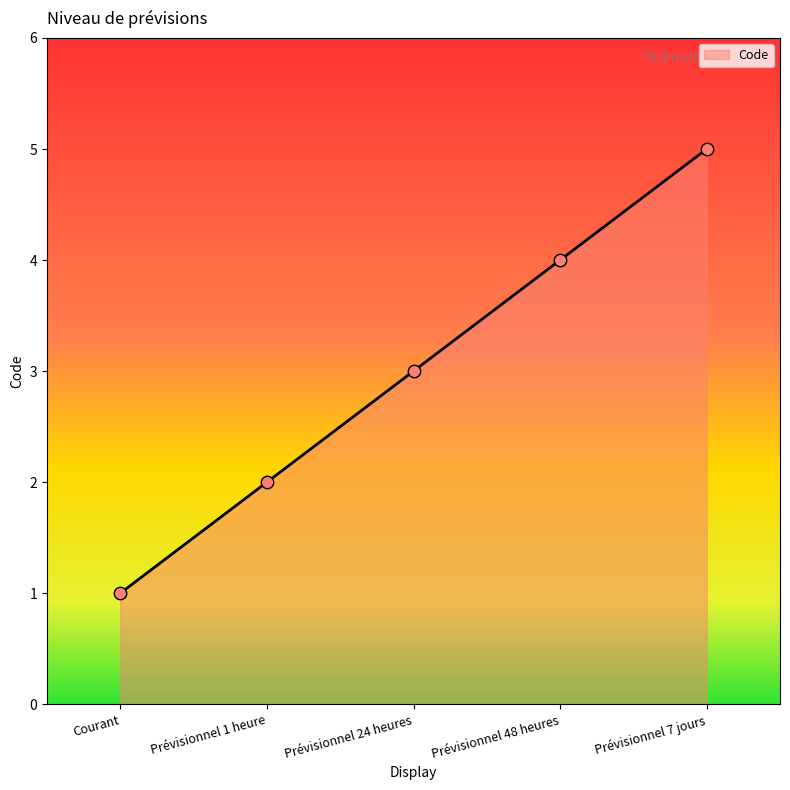

Which has a higher value, Prévisionnel 48 heures or Prévisionnel 1 heure?

Prévisionnel 48 heures